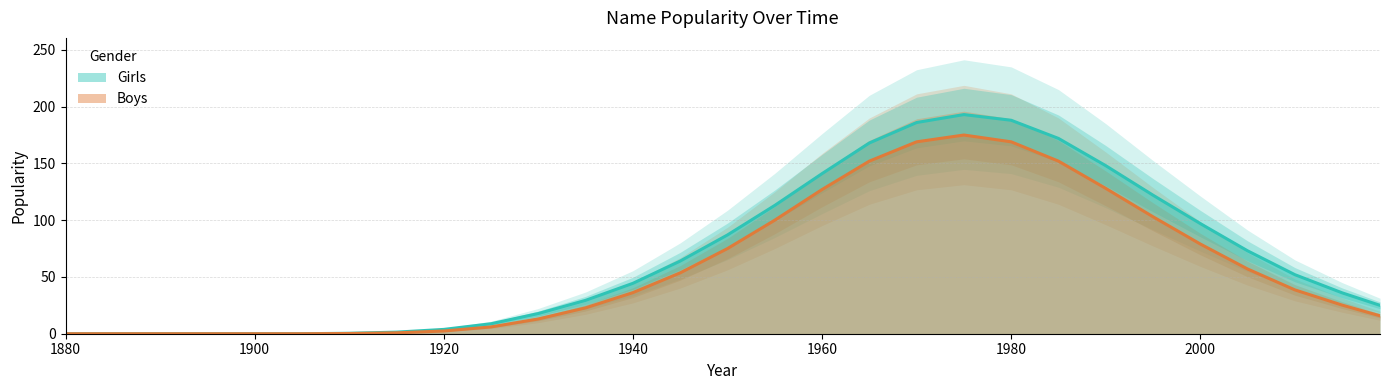

Rank the series at 1890 from lowest to highest value.

Girls, Boys